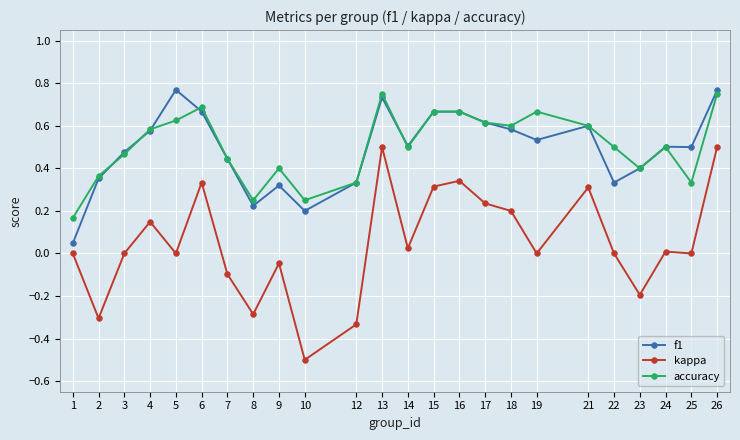

Is the value of kappa at 4 greater than the value of f1 at 13?

No